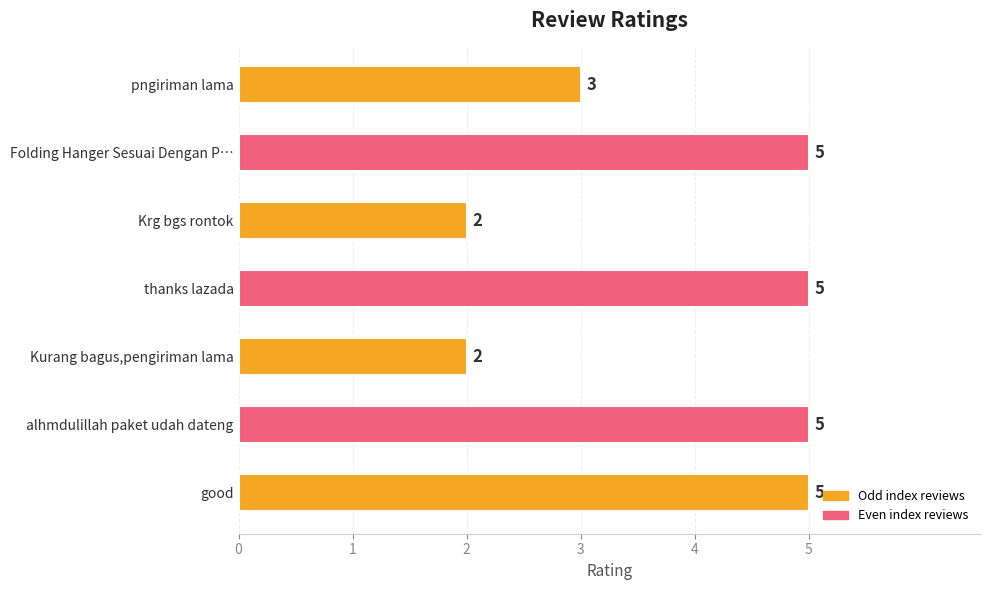

How many values are below 5?

3